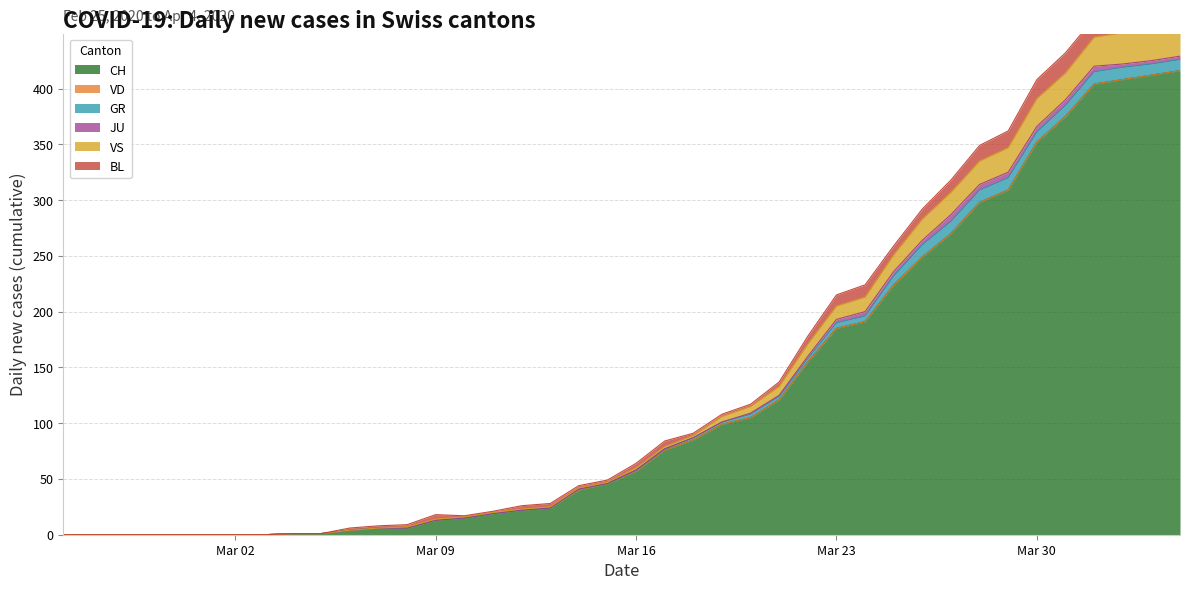

What is the average value of the GR series?

3